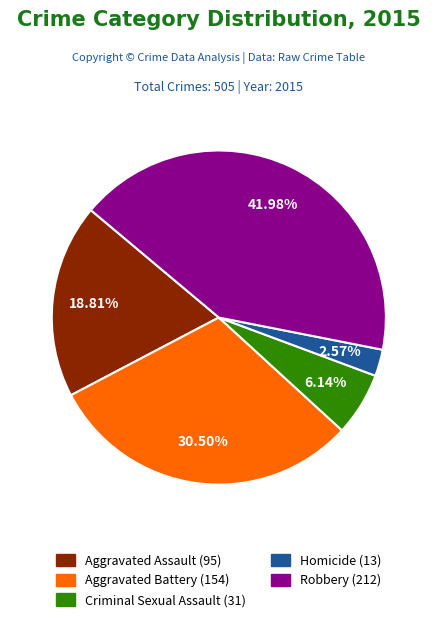

To the nearest percent, what is the difference between the Homicide and Robbery slice percentages?

39%